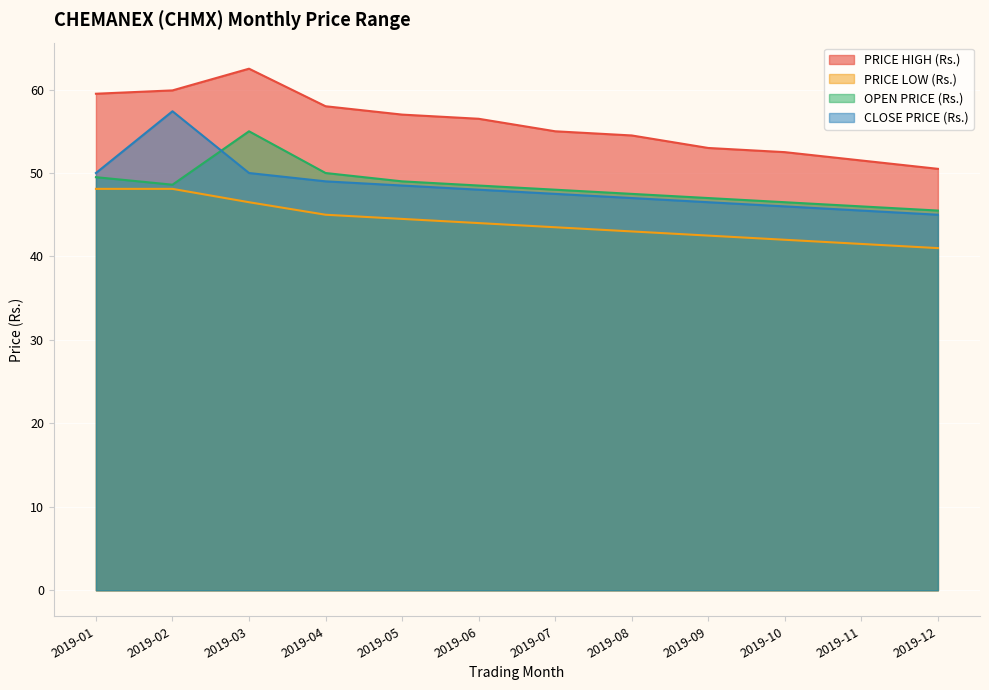

Which series has the largest total across all categories?

PRICE HIGH (Rs.)